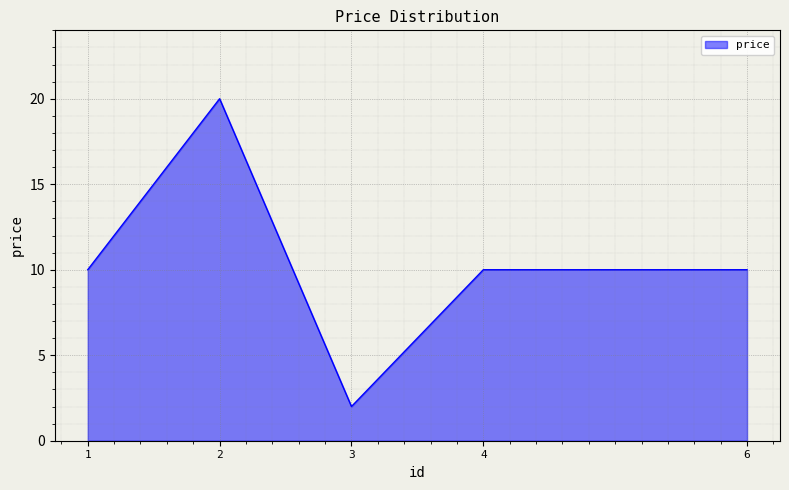

True or false: the data shows 1 at 3.

False